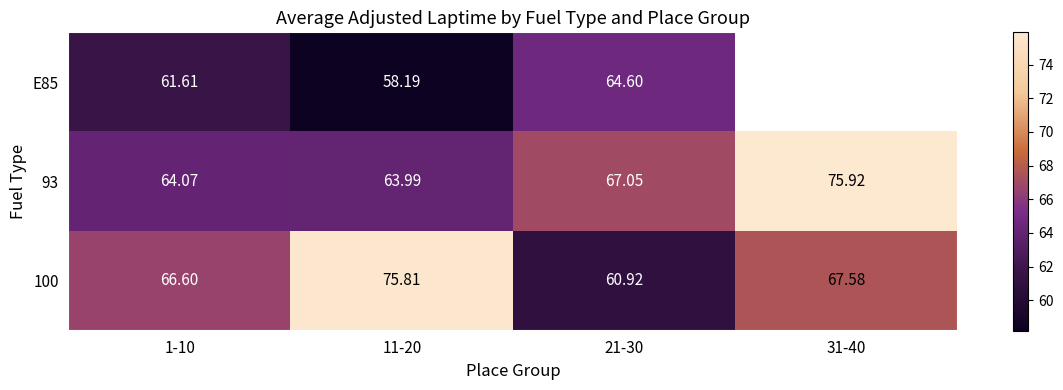

How many data points in 100 are above 67?

2